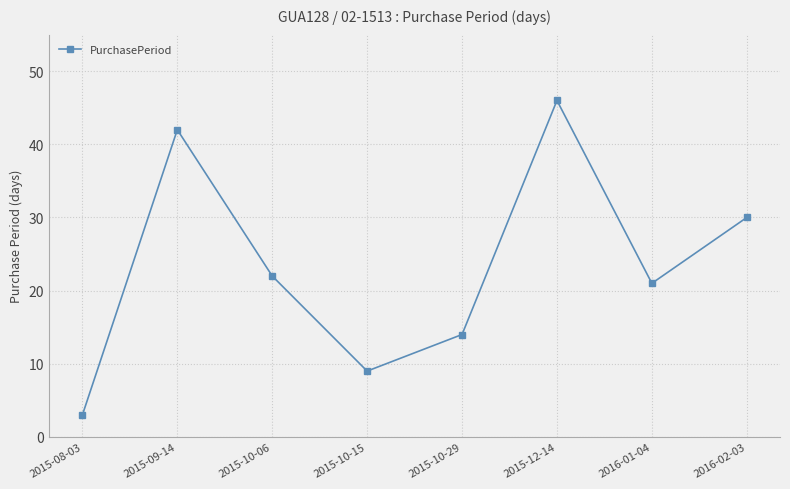

How many lines are shown in the chart?

1